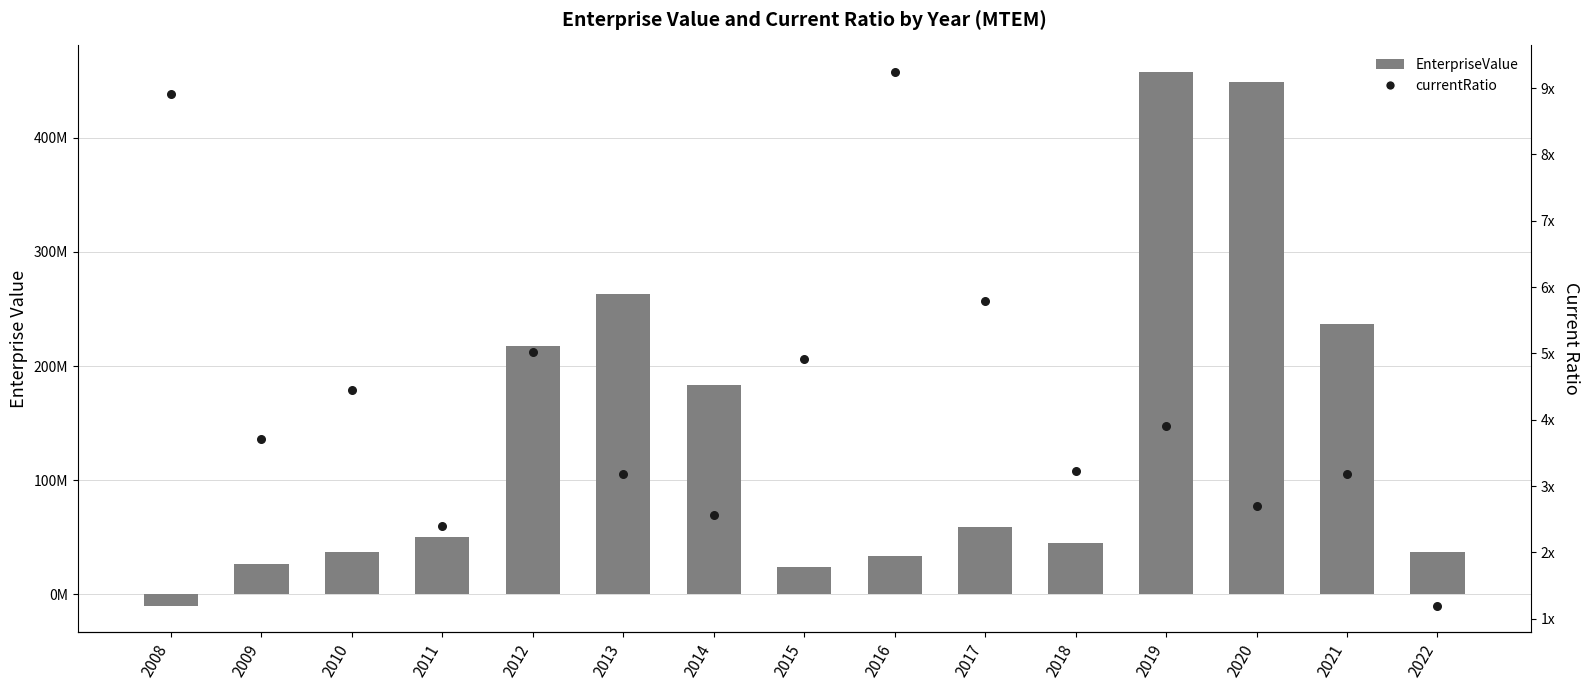

Which series has the largest Y range (max minus min)?

EnterpriseValue